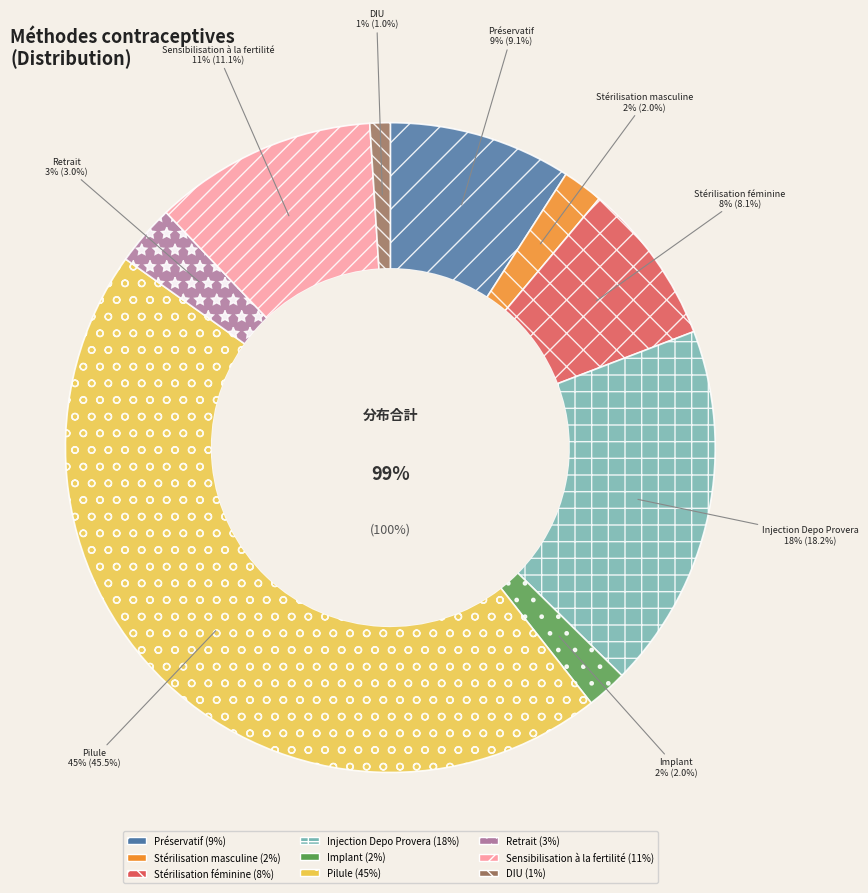

Rank the categories by value from lowest to highest.

DIU, Stérilisation masculine, Implant, Retrait, Stérilisation féminine, Préservatif, Sensibilisation à la fertilité, Injection Depo Provera, Pilule